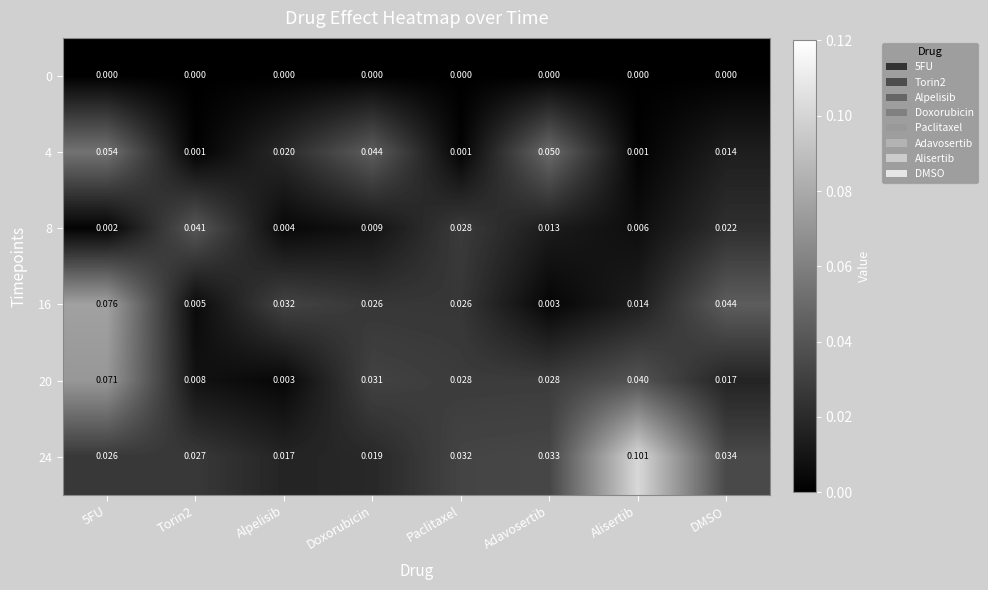

Which category has the highest value across all series?

Alisertib